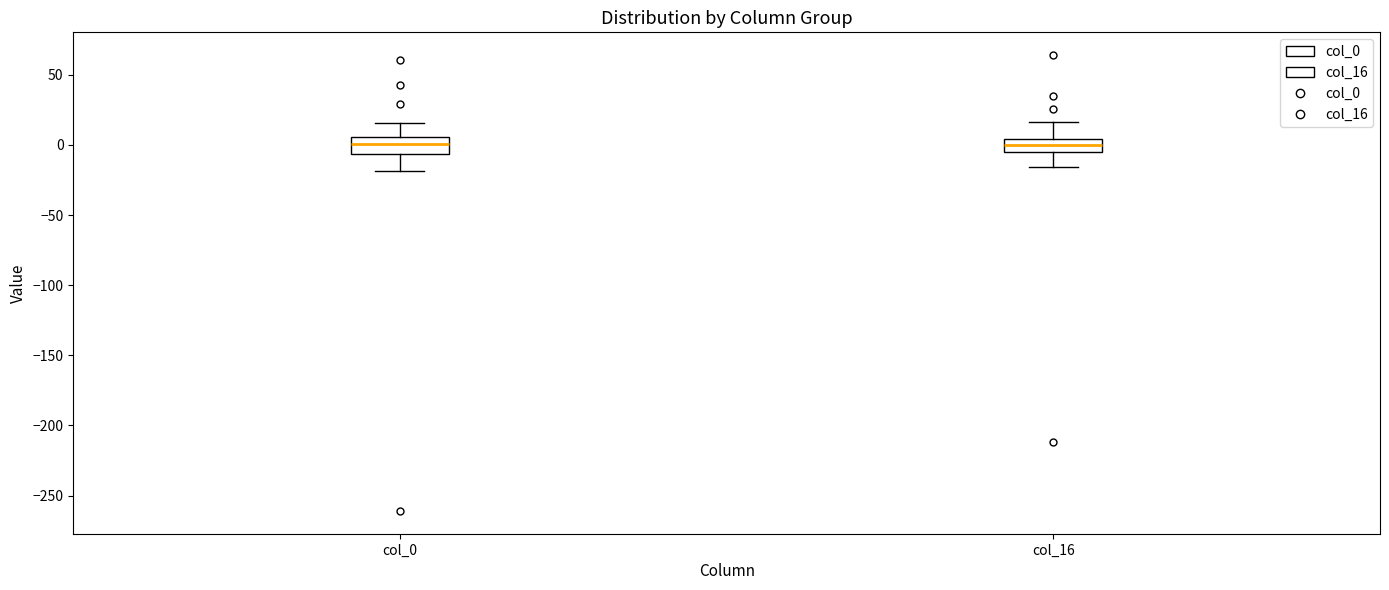

Where is the lower edge of the box for col_16 on the y-axis? The values are not printed on the chart, so give them approximately, as read against the axis.

-5